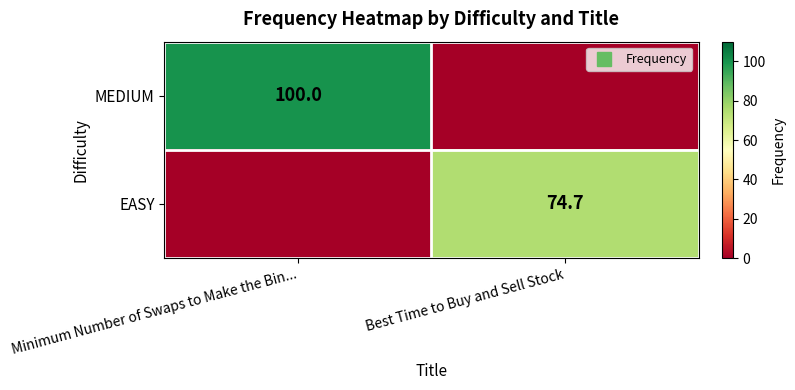

What is the difference between the maximum and minimum values in the MEDIUM series?

100.0